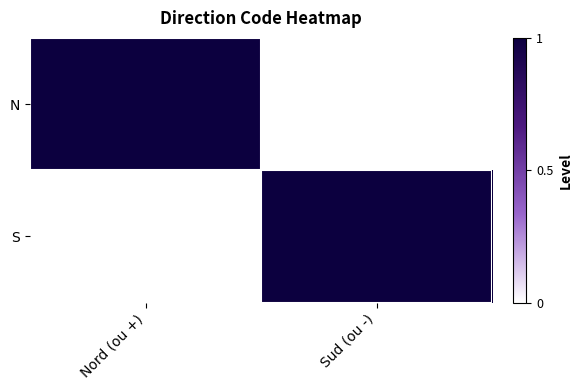

Reading right to left, list all the values displayed in this chart.

N: Sud (ou -)=0	Nord (ou +)=1
S: Sud (ou -)=1	Nord (ou +)=0